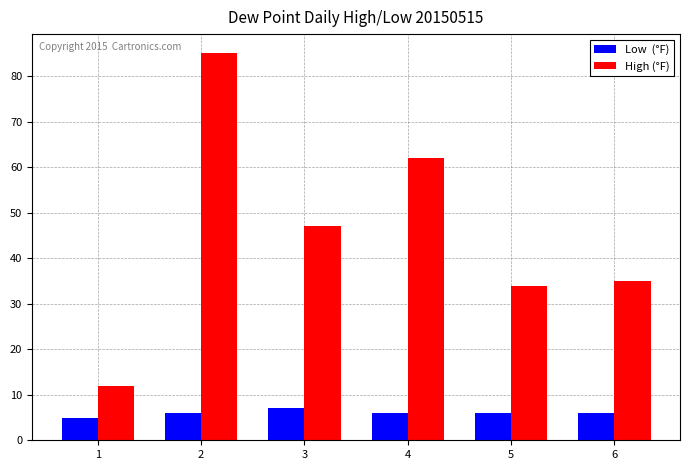

What is the spread (max minus min) of values at 2?

79